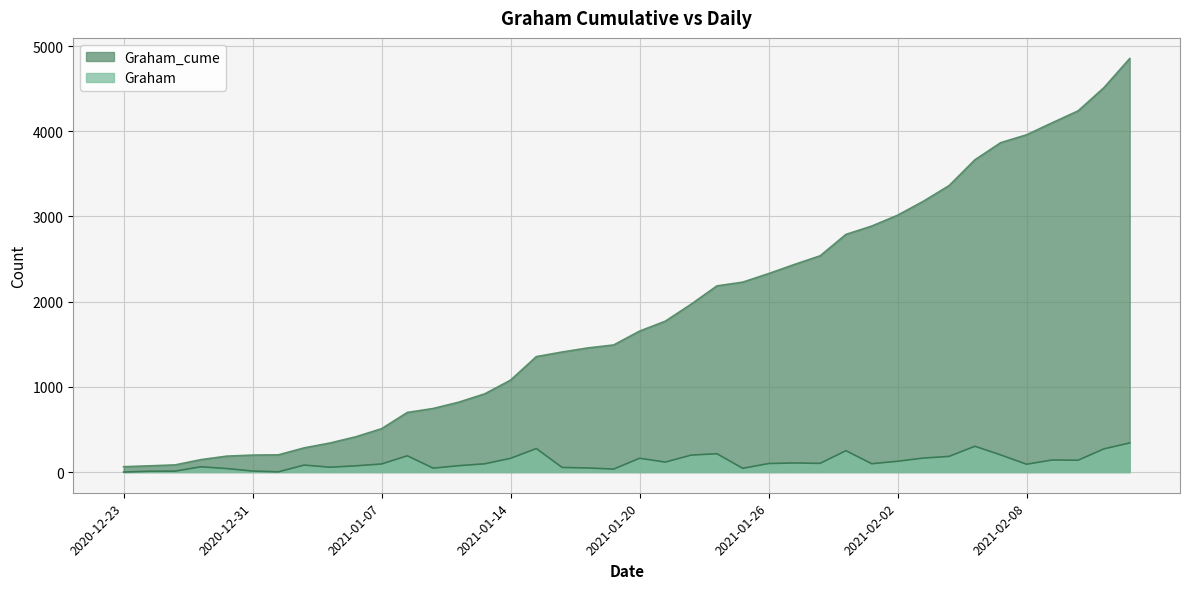

What is the average value of the Graham series?

120